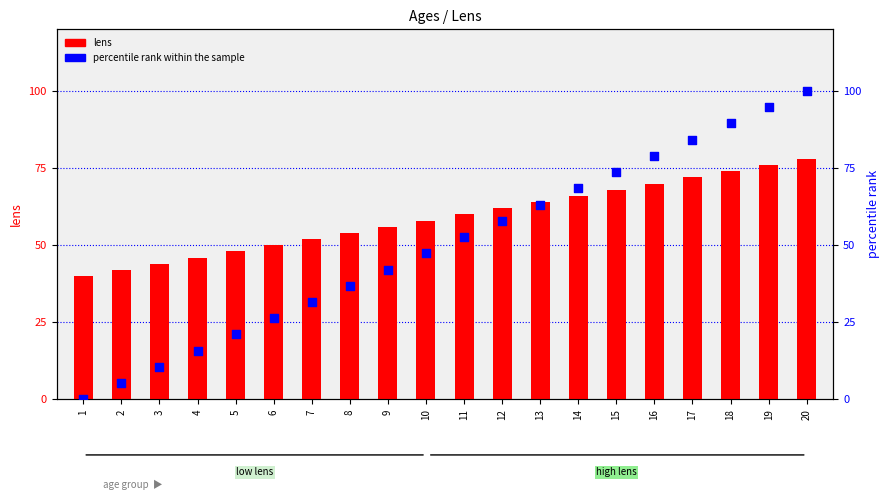

Which series has the largest total across all categories?

lens